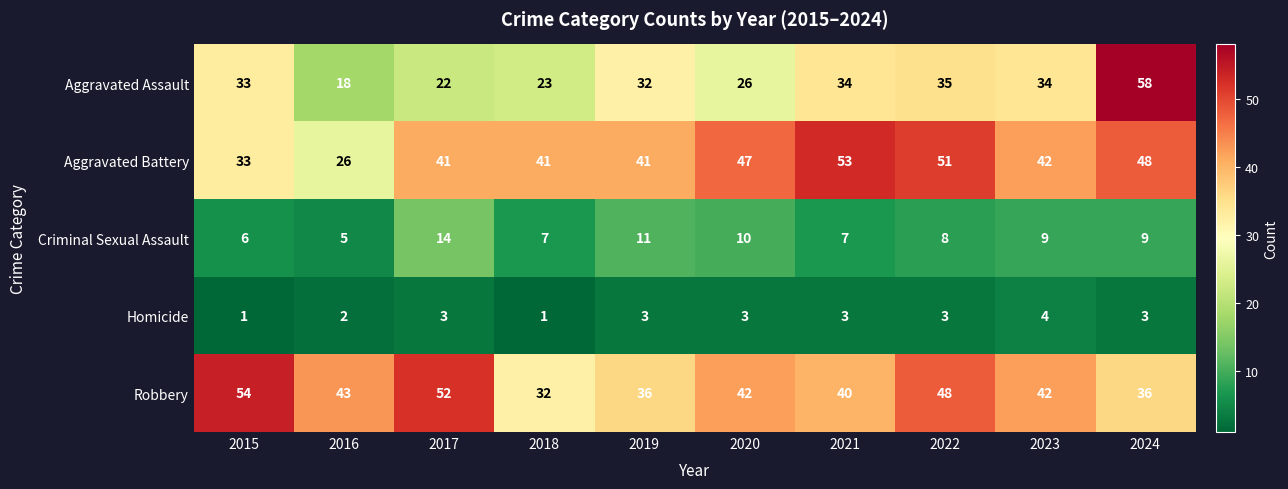

How many values in the Homicide series are below 3?

3